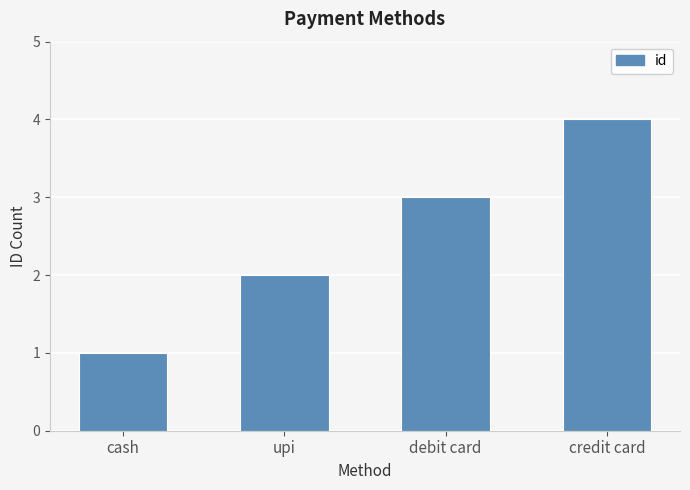

What is the difference between the maximum and minimum values?

3